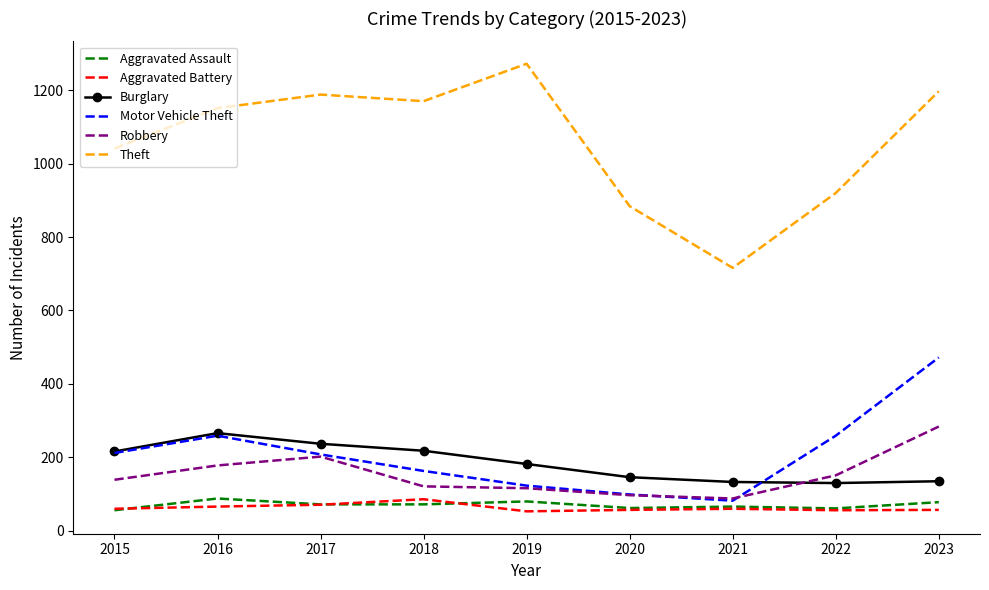

Between 2019 and 2022, which series saw the biggest shift?

Theft